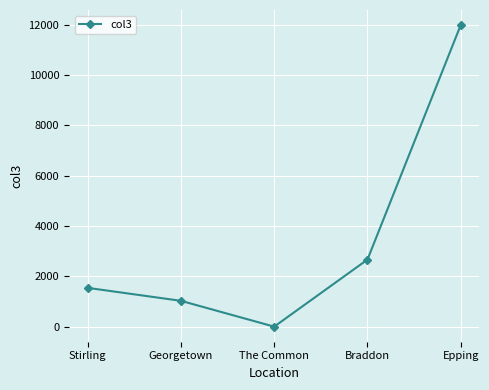

At which category does the data reach its first local valley?

The Common